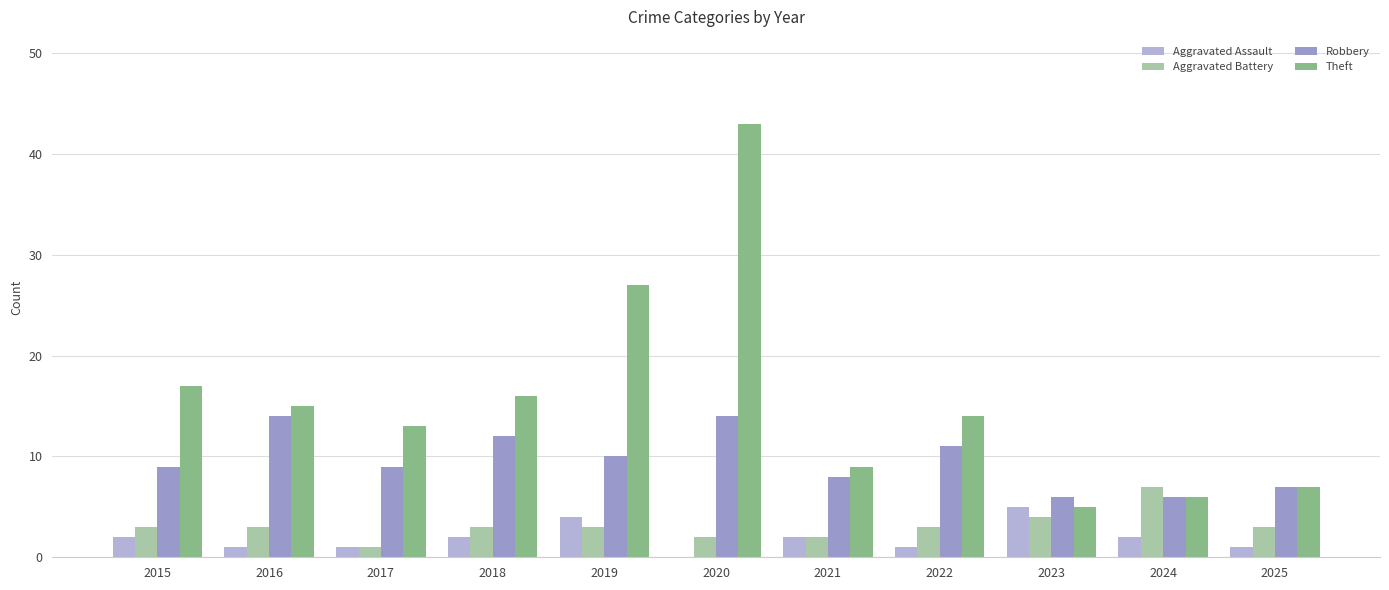

What is the maximum value shown in the chart?

43